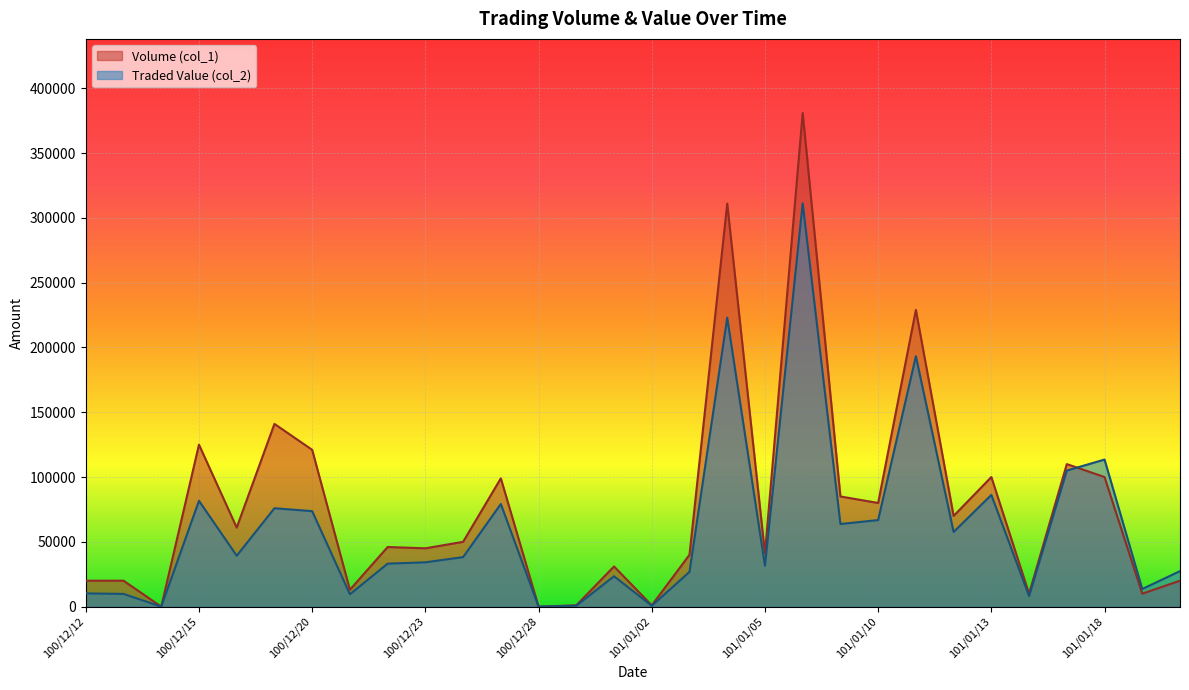

Which series changed the most between 101/01/18 and 101/01/31?

Traded Value (col_2)